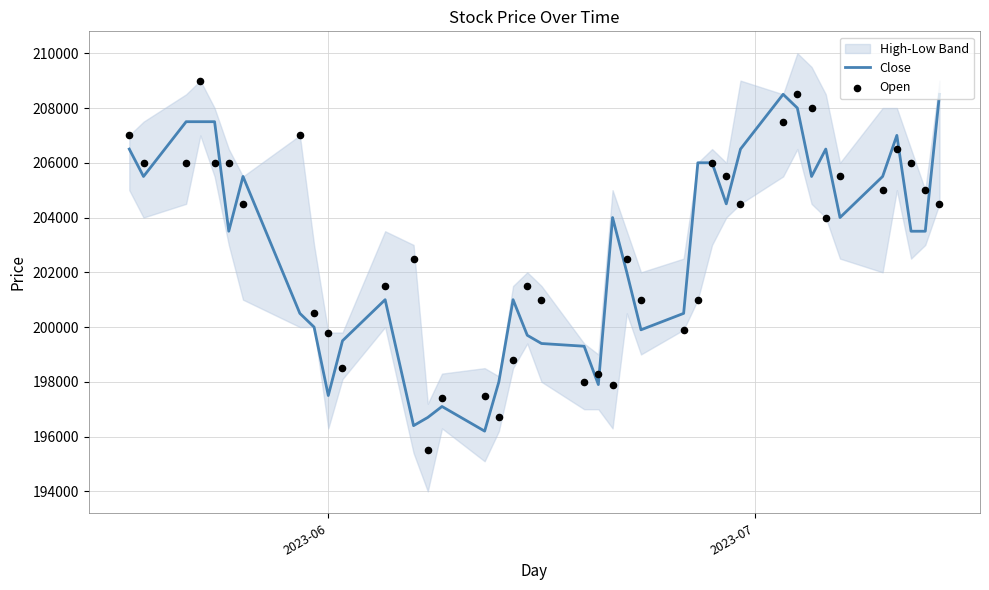

At how many categories does at least one series exceed 207879?

5